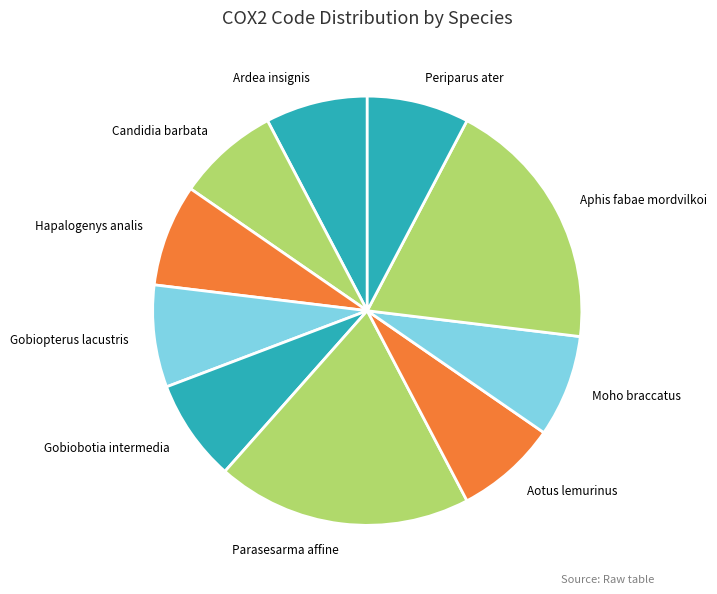

Is it true that Candidia barbata is 13% of the pie?

False